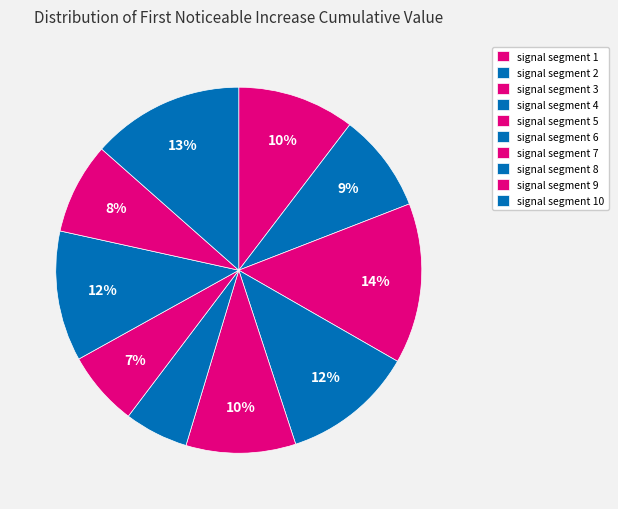

Count the number of slices in the pie.

10